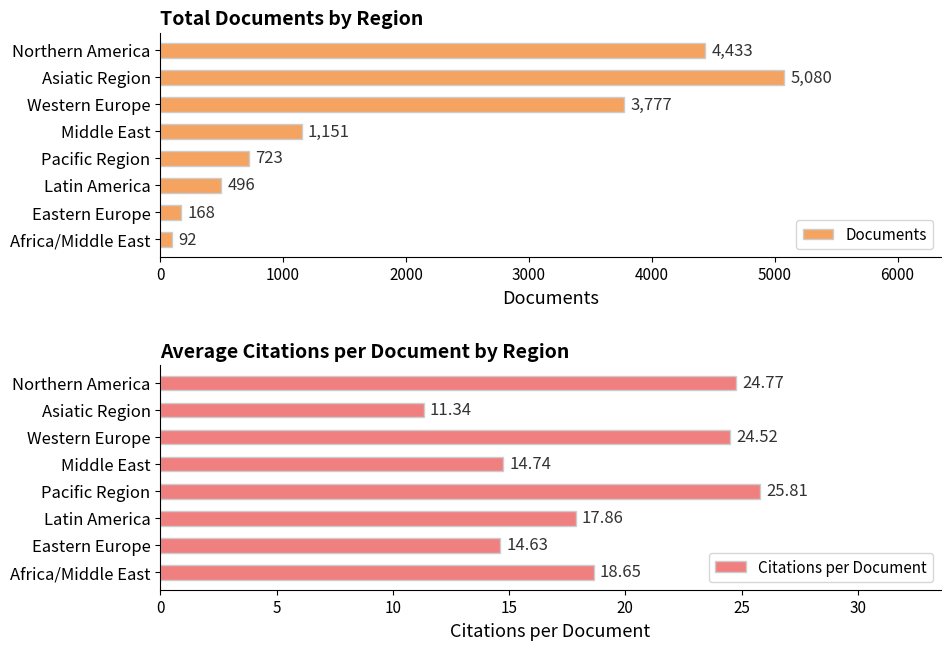

How many categories are shown in the chart?

8